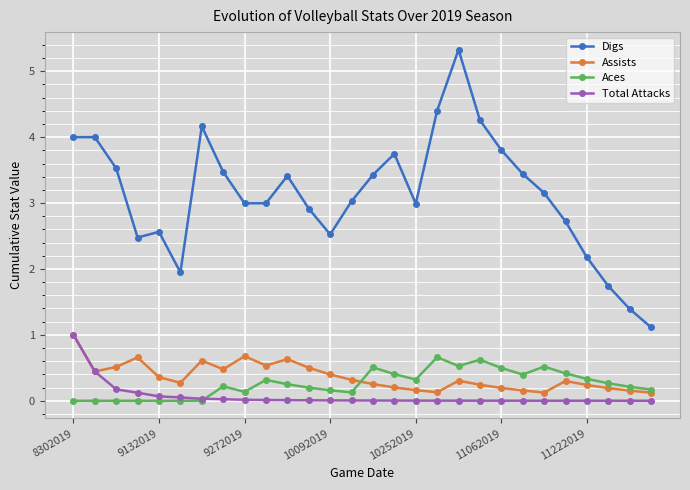

What is the maximum value shown in the chart?

5.3